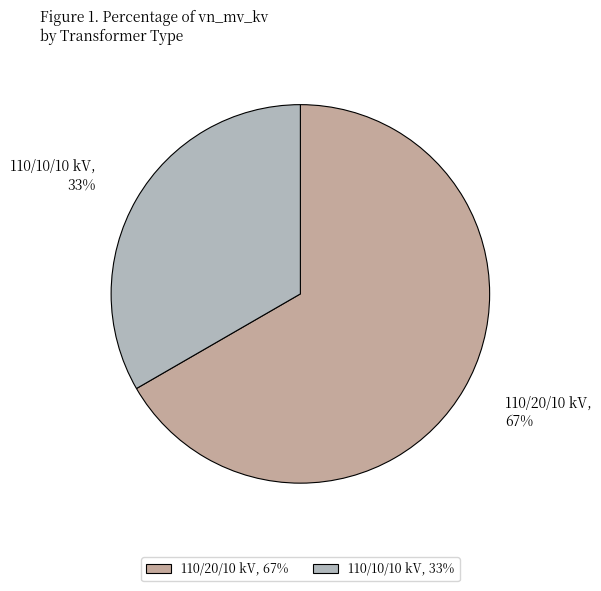

To the nearest percent, what is the average slice percentage?

50%